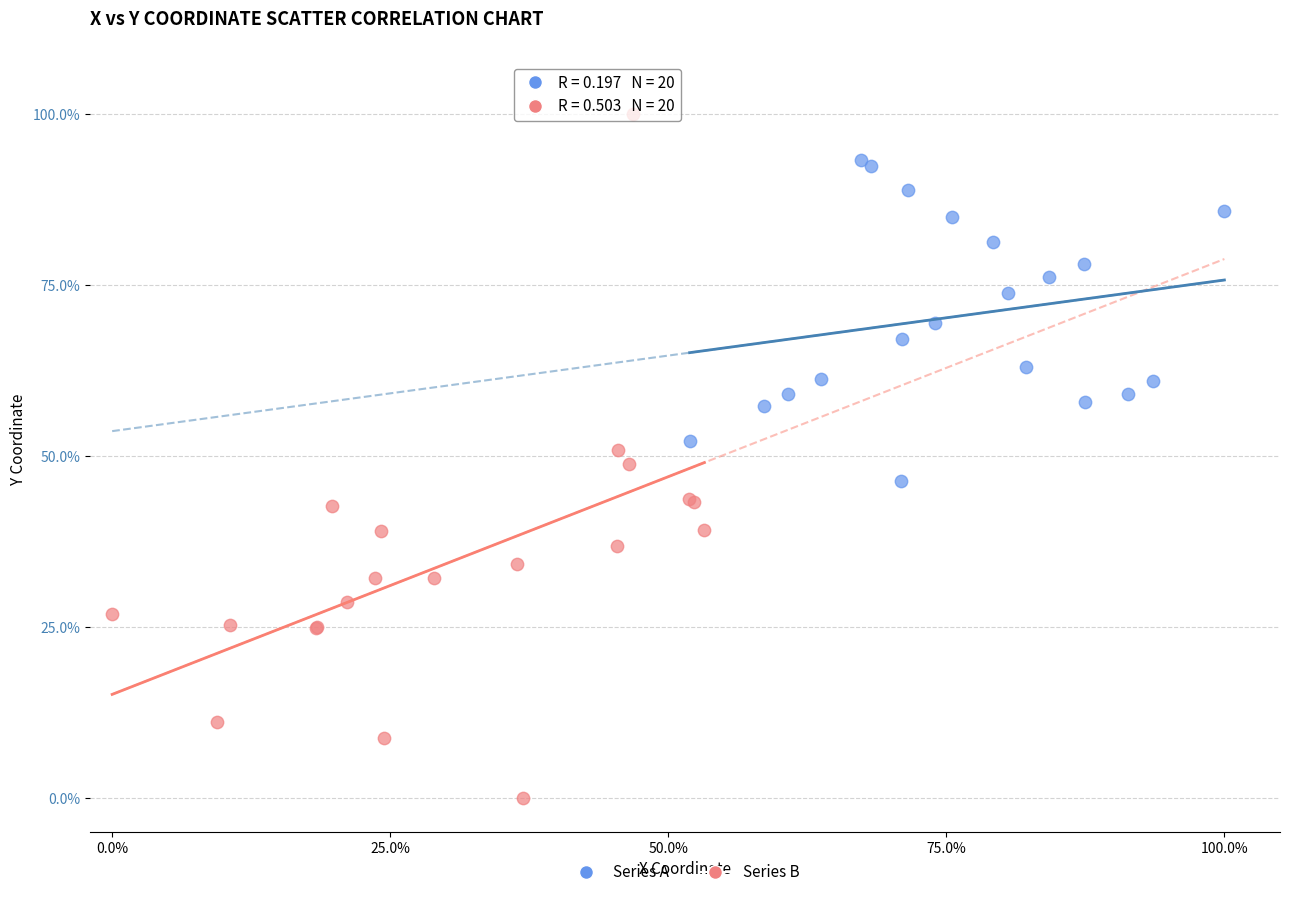

Which series reaches the minimum Y coordinate?

Series B